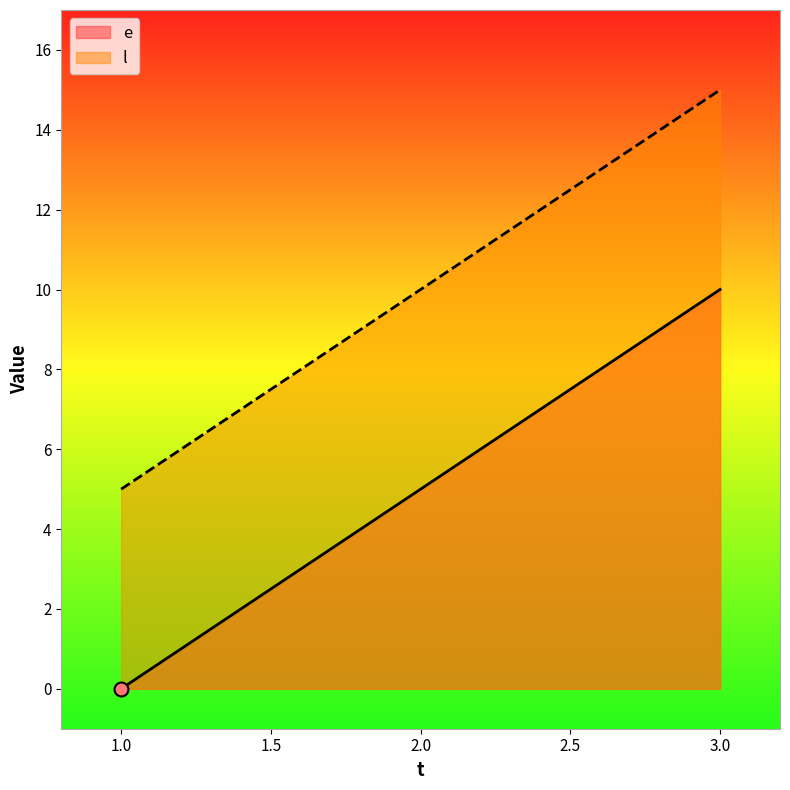

What is the sum of all e values?

15